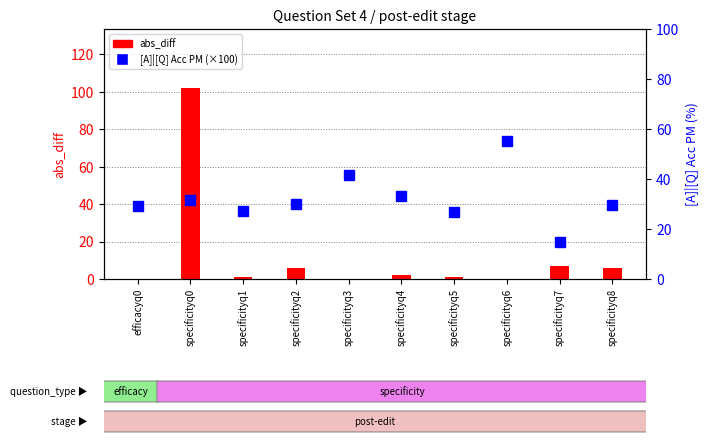

What is the total value across all series at specificityq3?

41.7